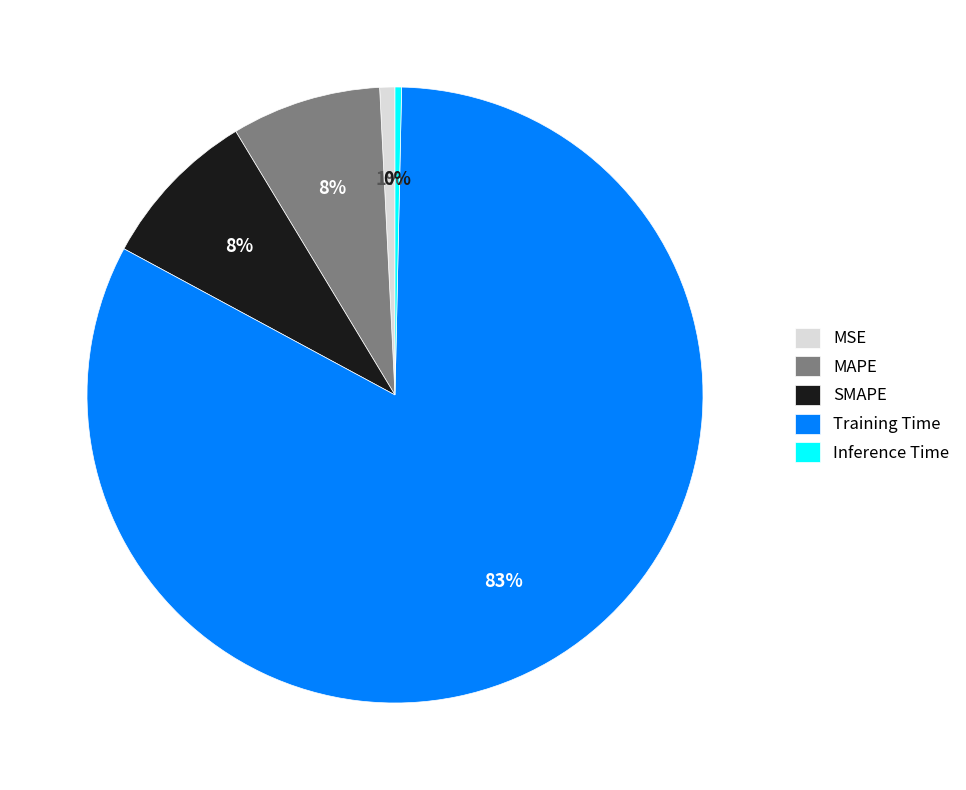

Between MAPE and Training Time, which is larger?

Training Time